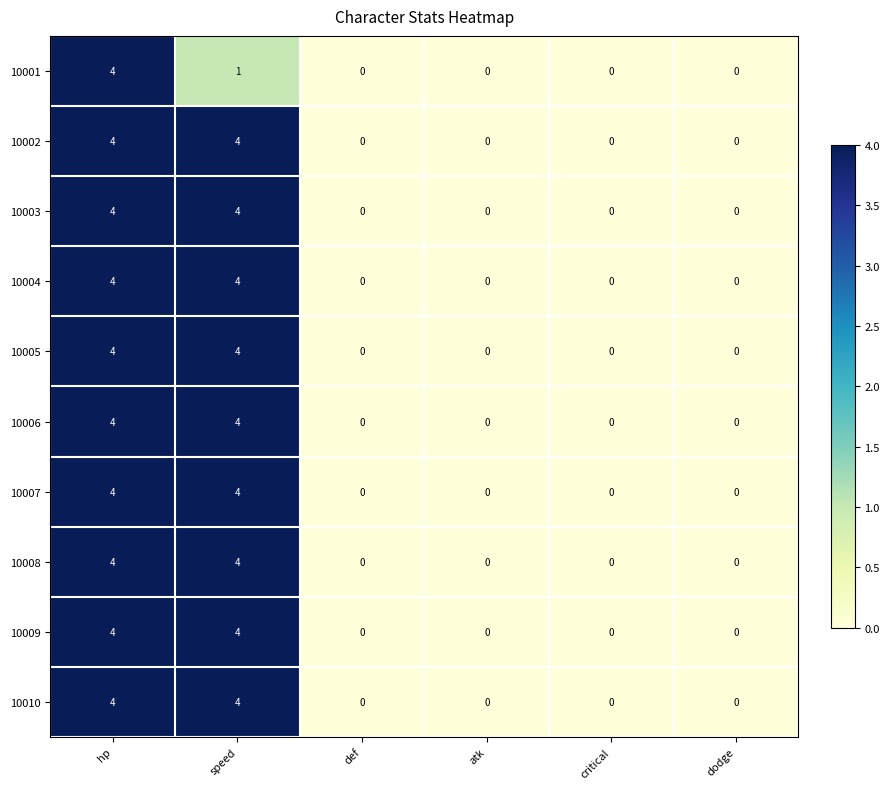

Count the 10006 values in the range 0 to 4.

6